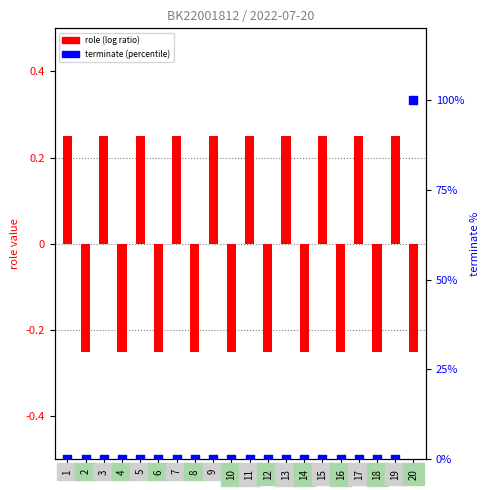

Which series has the largest total across all categories?

terminate (percentile)